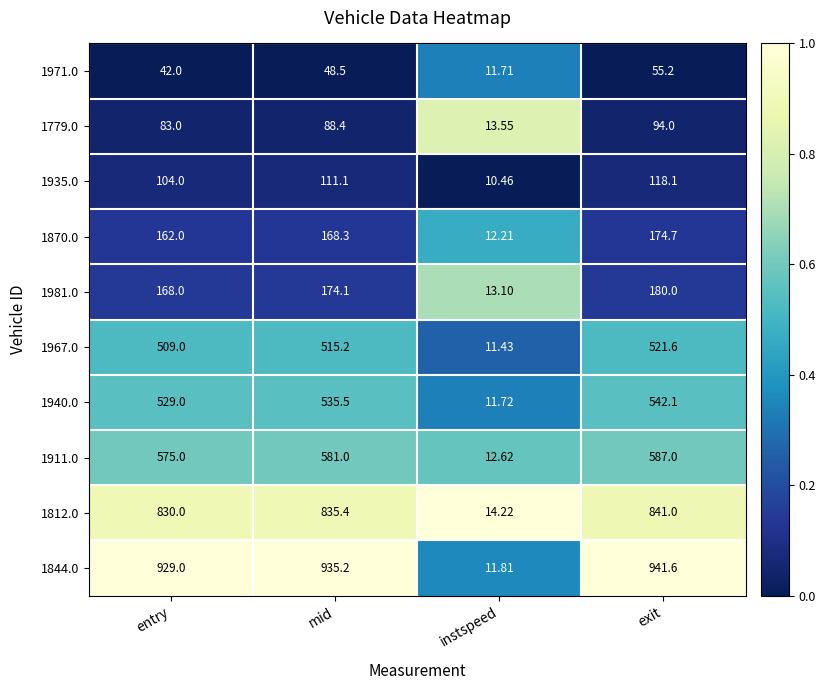

Rank the series by their maximum value, from lowest to highest.

1971.0, 1779.0, 1935.0, 1870.0, 1981.0, 1967.0, 1940.0, 1911.0, 1812.0, 1844.0